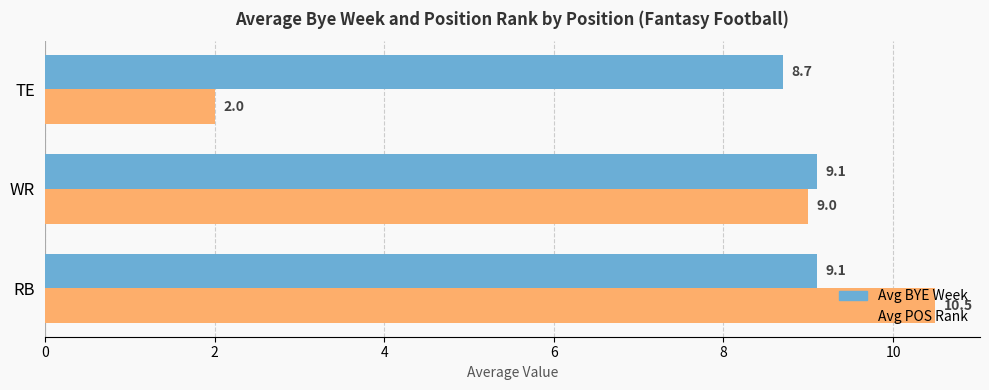

Which series has the largest total across all categories?

Avg BYE Week